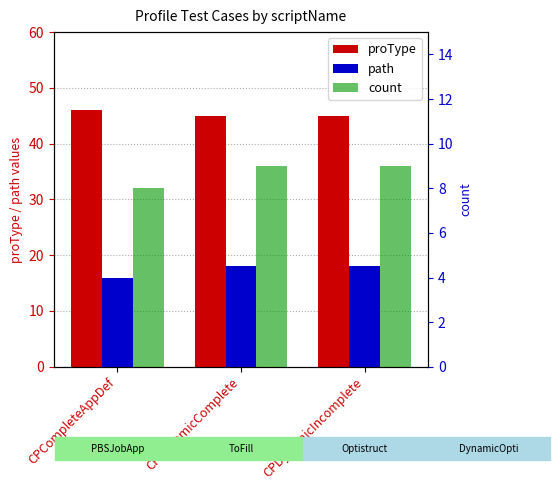

Reading right to left, what are all the values shown in this chart?

proType: 45	45	46
path: 18	18	16
count: 9	9	8